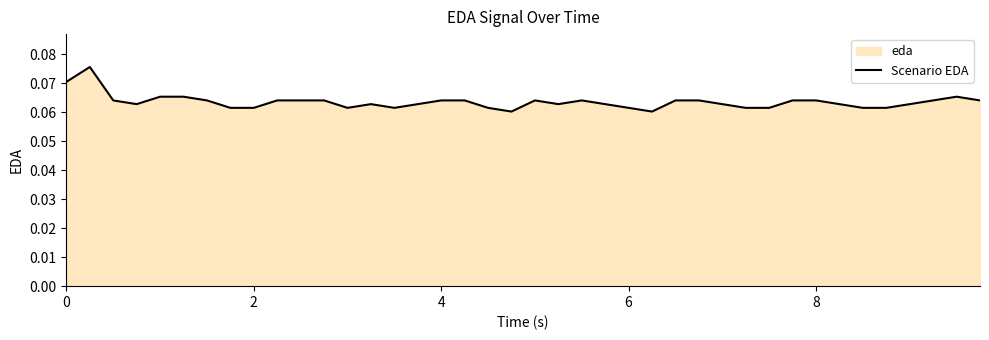

How many lines are shown in the chart?

1